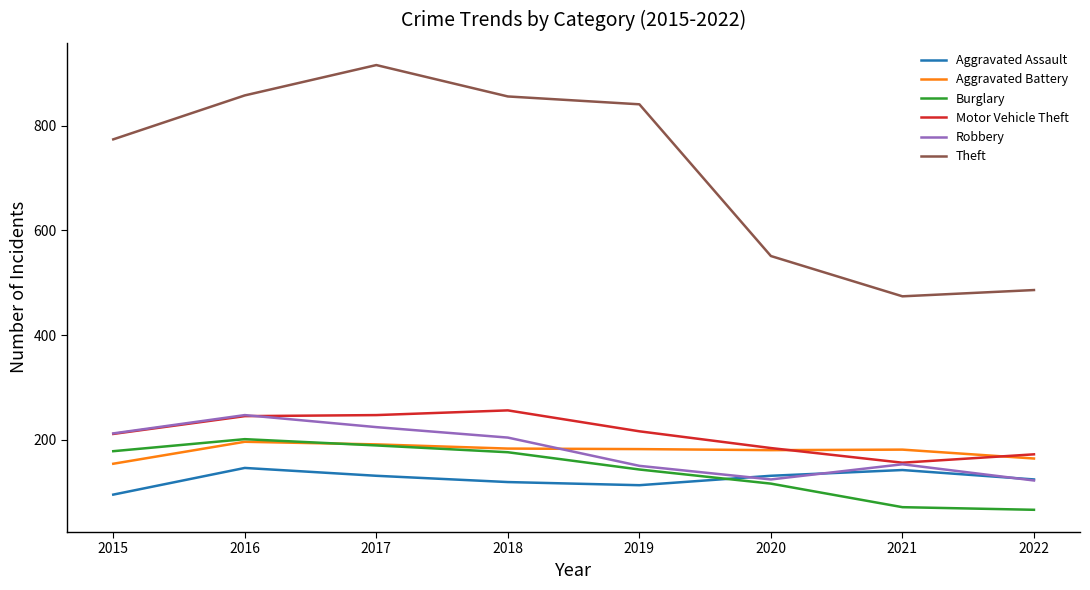

What is the approximate value of Theft at 2018?

856